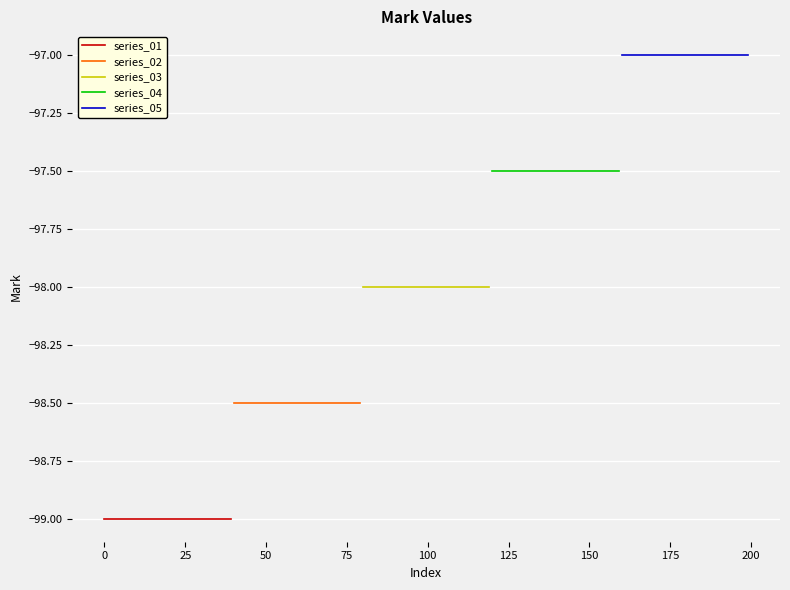

List the series in order of their peak value, highest first.

series_05, series_04, series_03, series_02, series_01